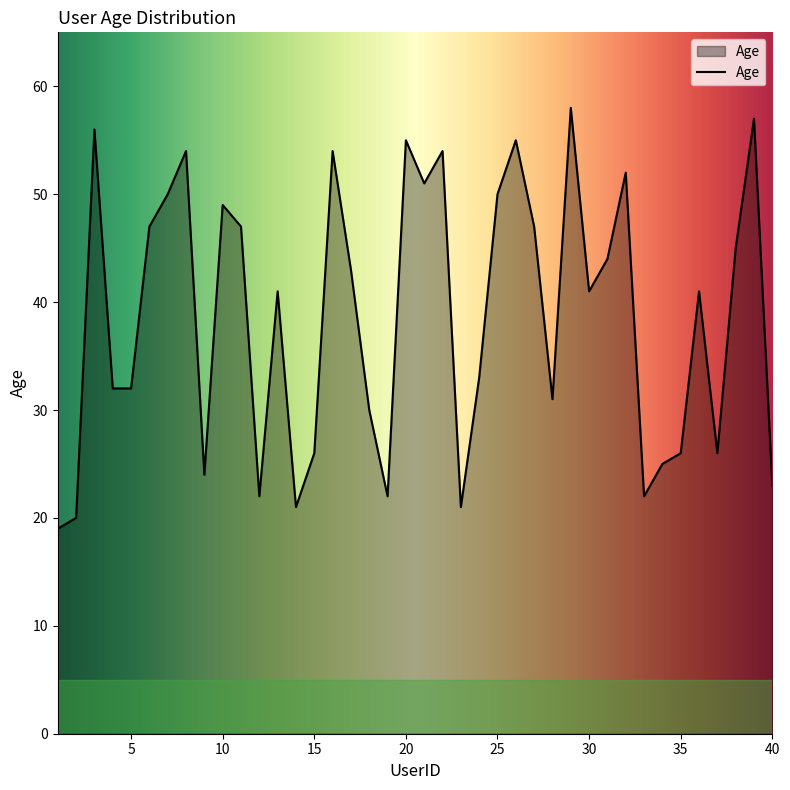

What is the difference between the maximum and minimum values?

39